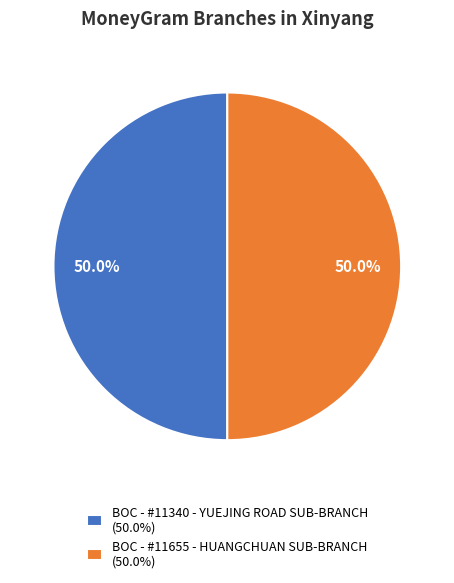

How much of the chart is everything except BOC - #11340 - YUEJING ROAD SUB-BRANCH (50.0%)?

50.0%